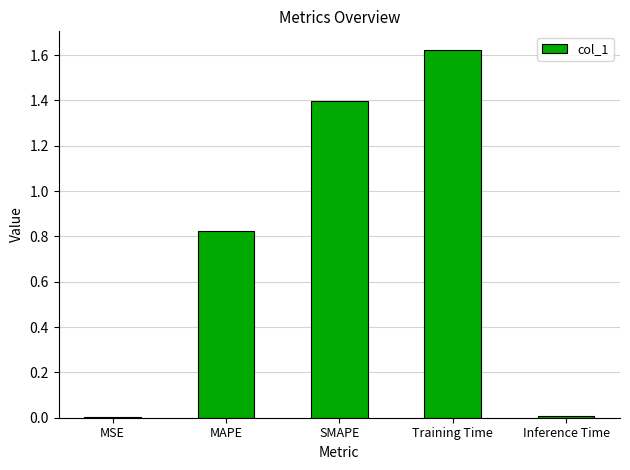

What is the sum of all values?

3.9